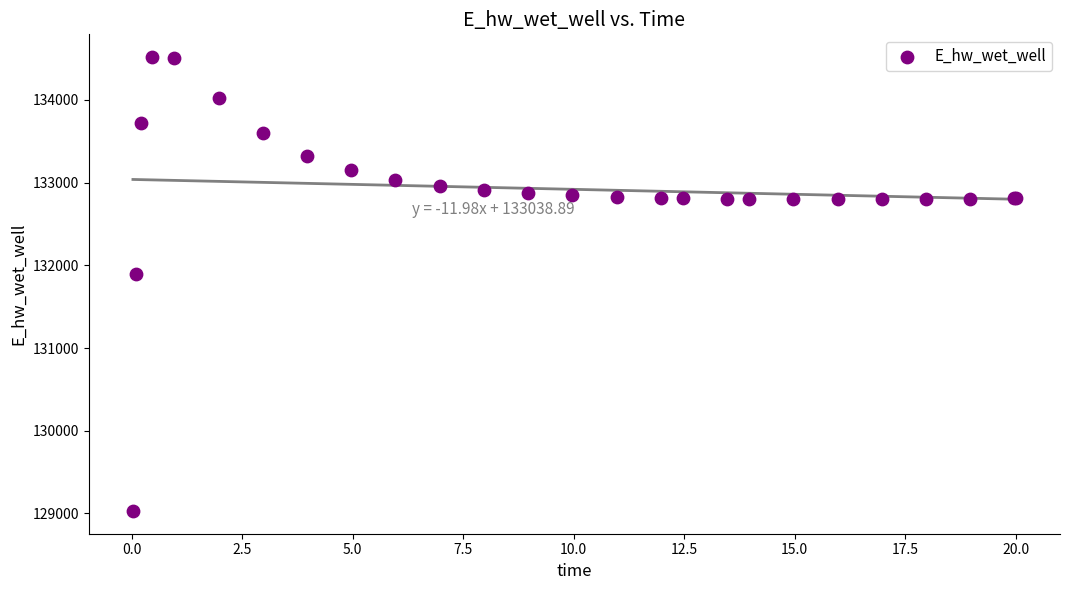

What Y value in the scatter plot is closest to 131774?

131893.4